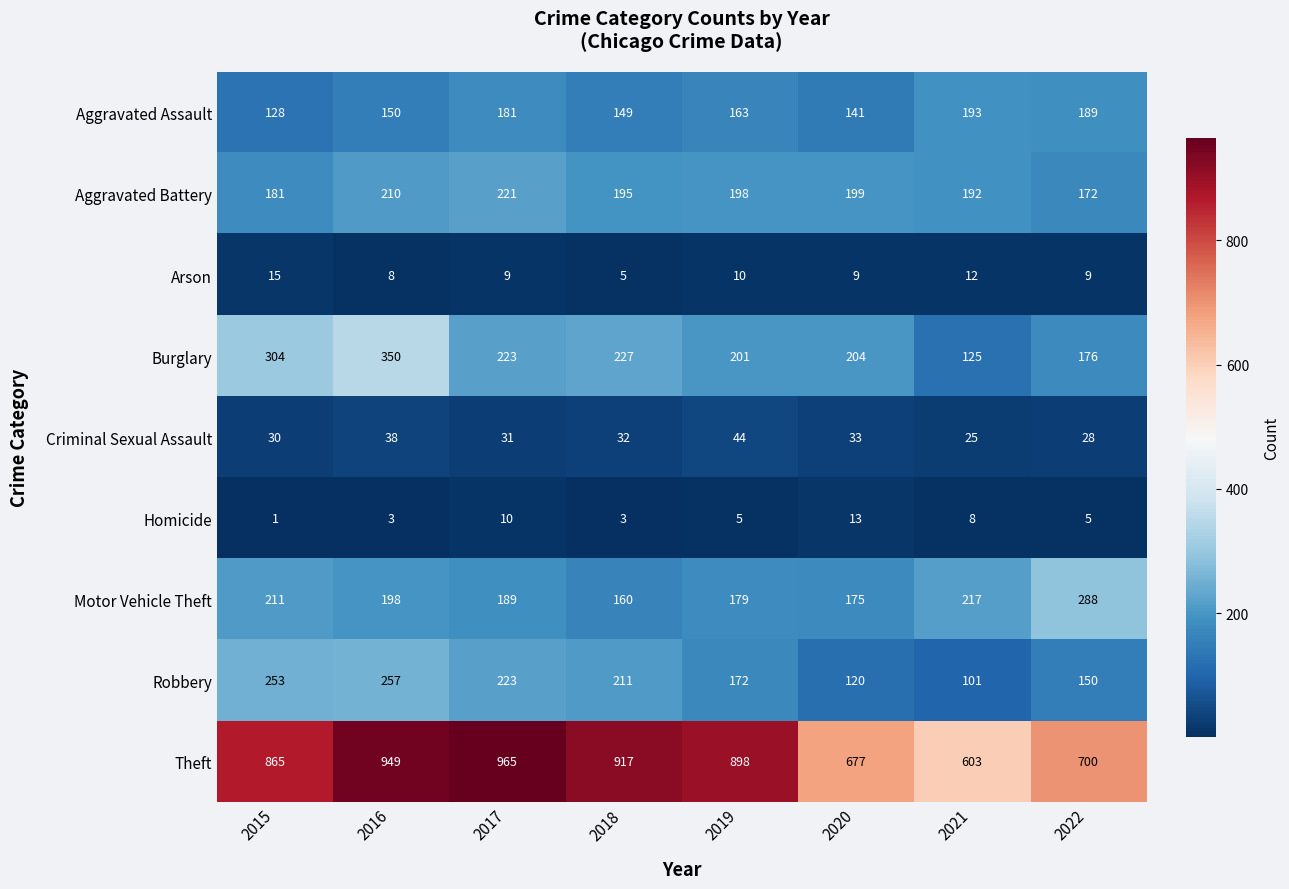

The value of Criminal Sexual Assault at 2020 is 58. True or false?

False